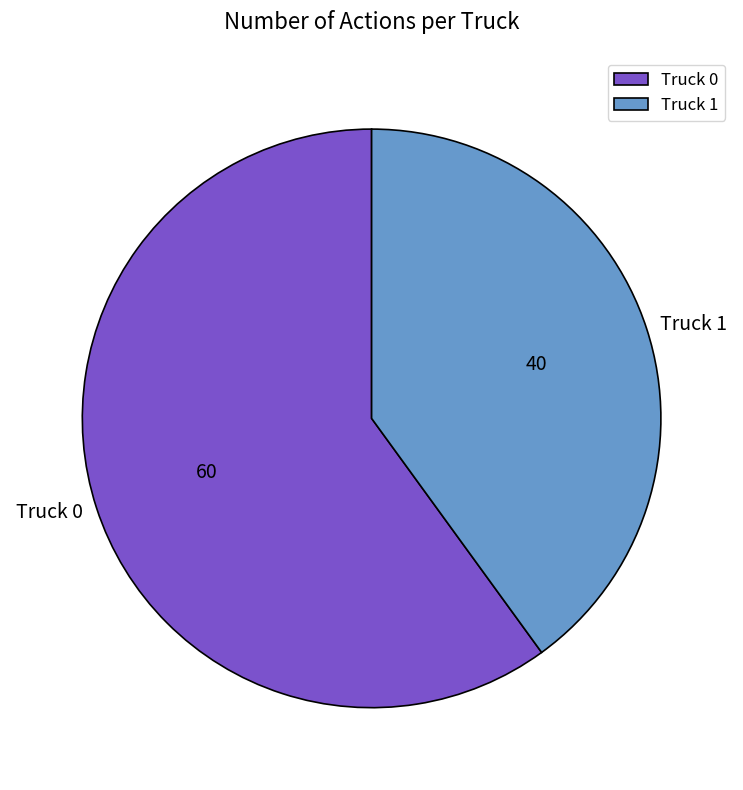

Is Truck 0 the majority of the pie?

Yes